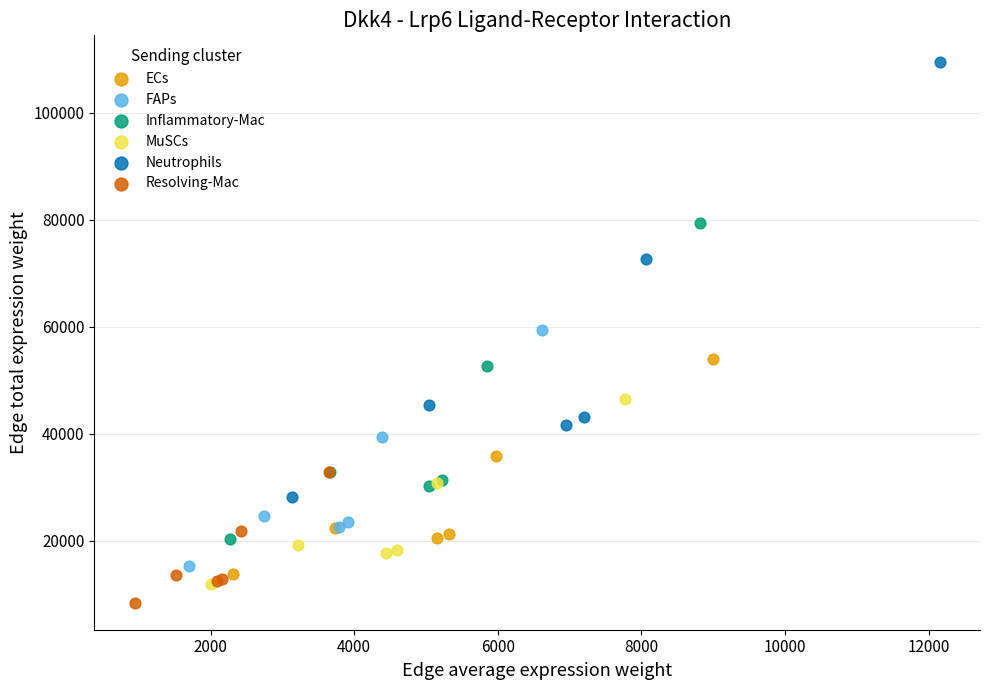

Which series has the largest Y range (max minus min)?

Neutrophils